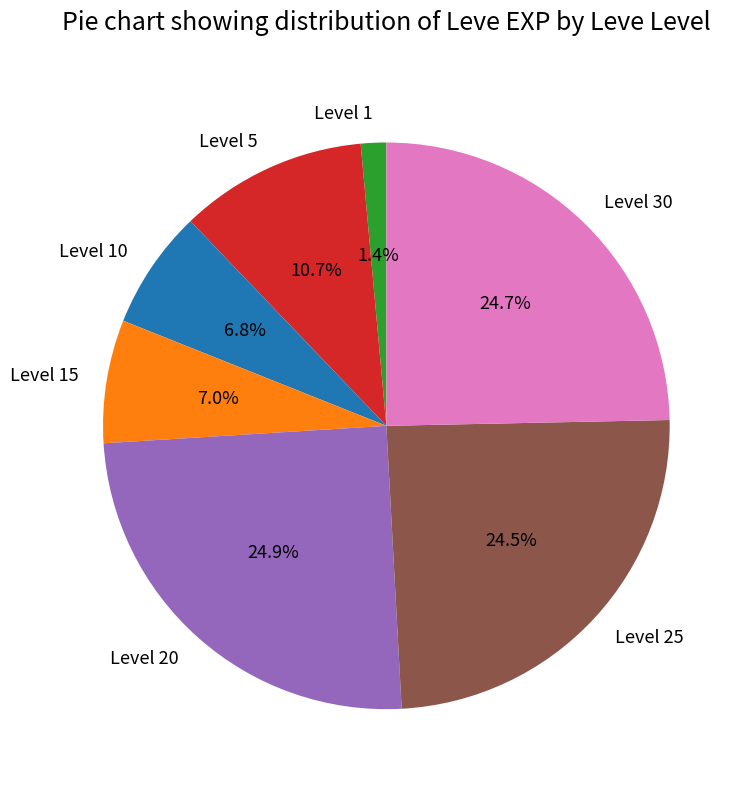

What is the smallest slice in the pie chart?

Level 1